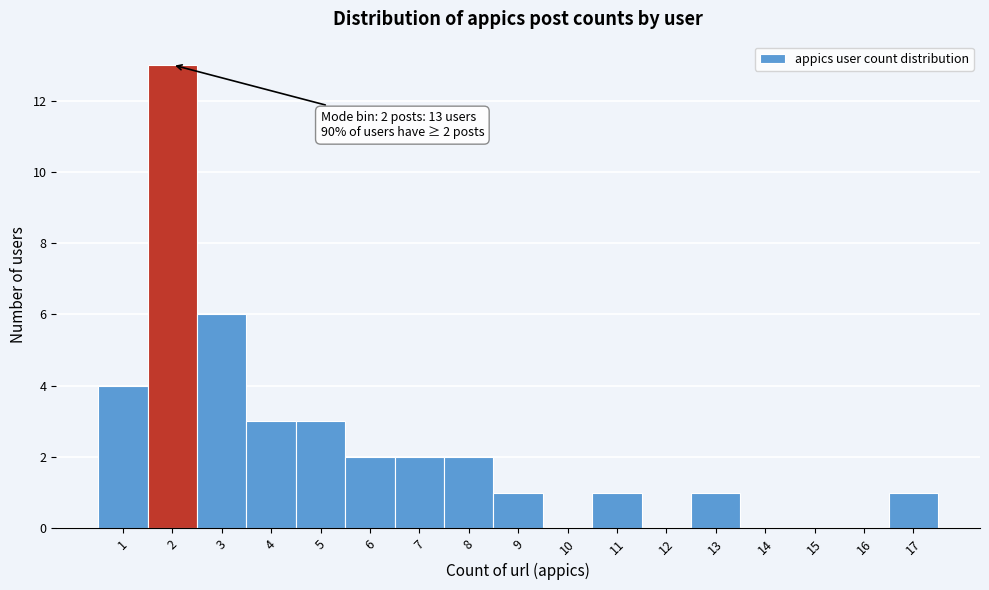

Over which range of the x-axis is the bar tallest?

1.5 to 2.5